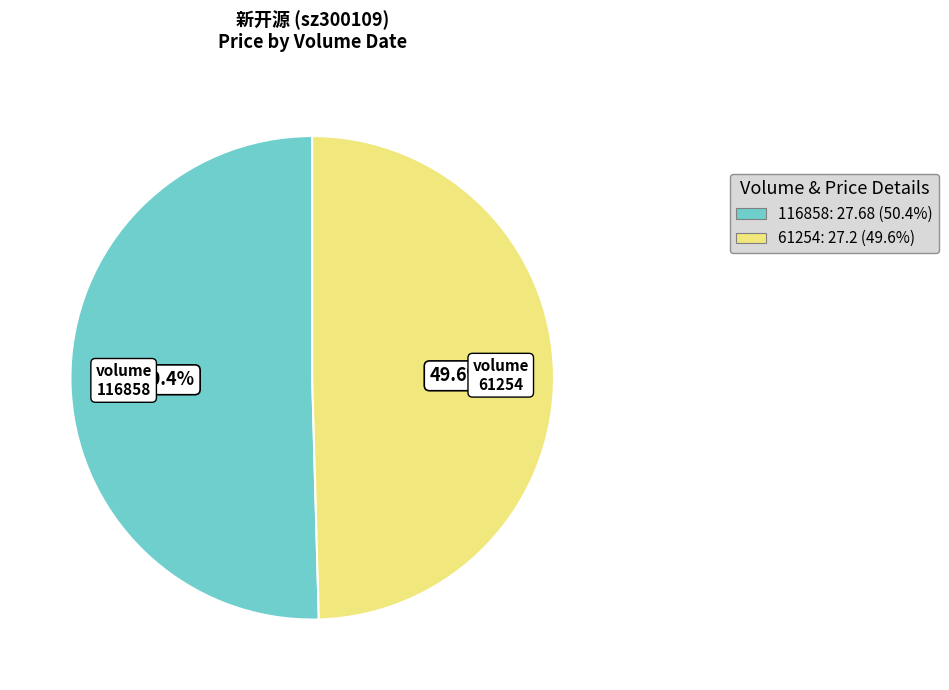

How many segments does this pie chart have?

2